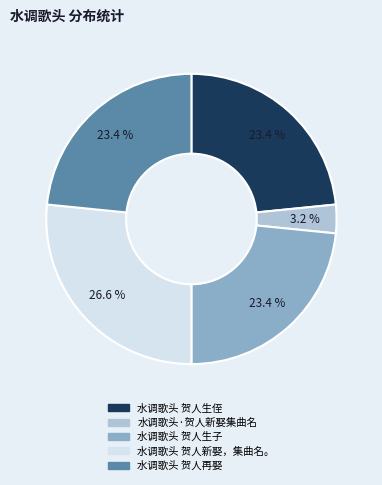

Combined, what portion of the pie is 水调歌头 贺人新娶，集曲名。 and 水调歌头 贺人再娶?

50.0%